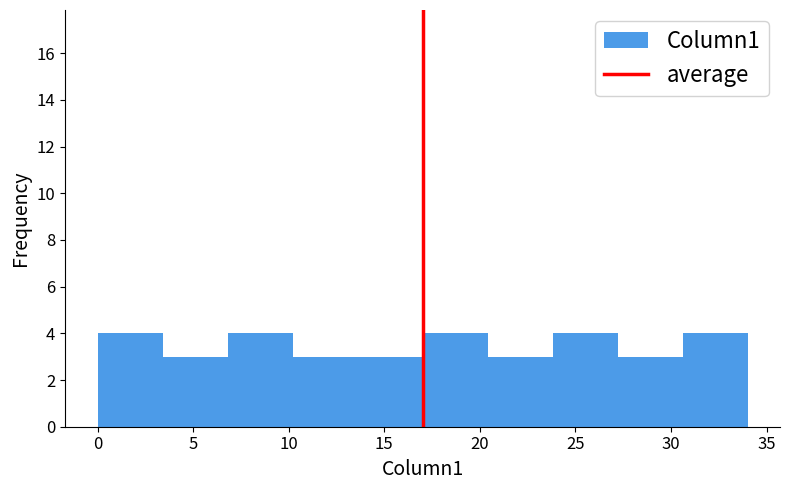

Reading left to right, list every bar in this chart as the range it spans on the x-axis followed by its height. Neither the bar edges nor the heights are printed on the chart, so give them approximately, as read against the axes.

0.0 to 3.4: 4
3.4 to 6.8: 3
6.8 to 10.2: 4
10.2 to 13.6: 3
13.6 to 17.0: 3
17.0 to 20.4: 4
20.4 to 23.8: 3
23.8 to 27.2: 4
27.2 to 30.6: 3
30.6 to 34.0: 4